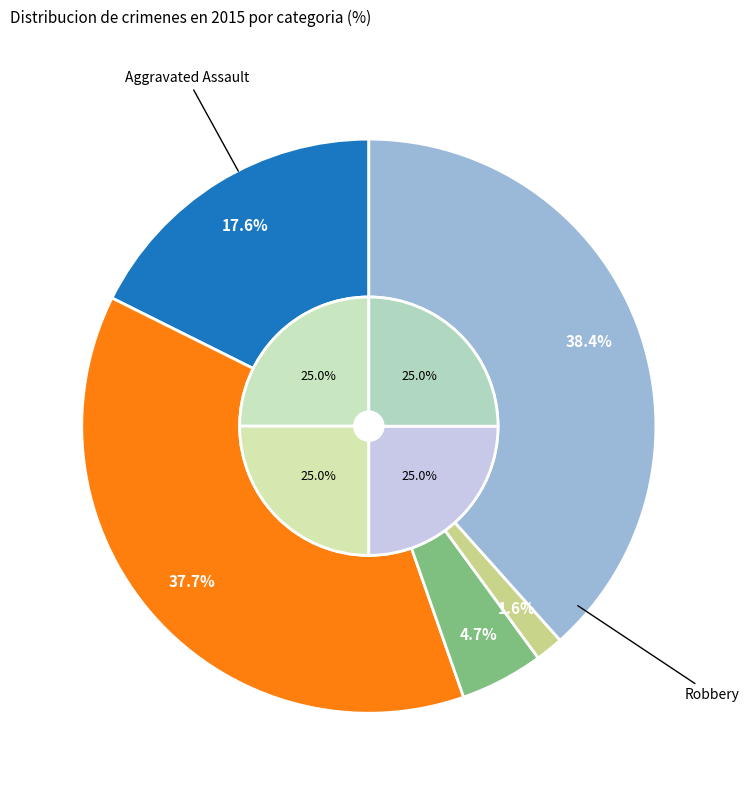

To the nearest percent, what is the difference between the Aggravated Battery and Homicide slice percentages?

36%